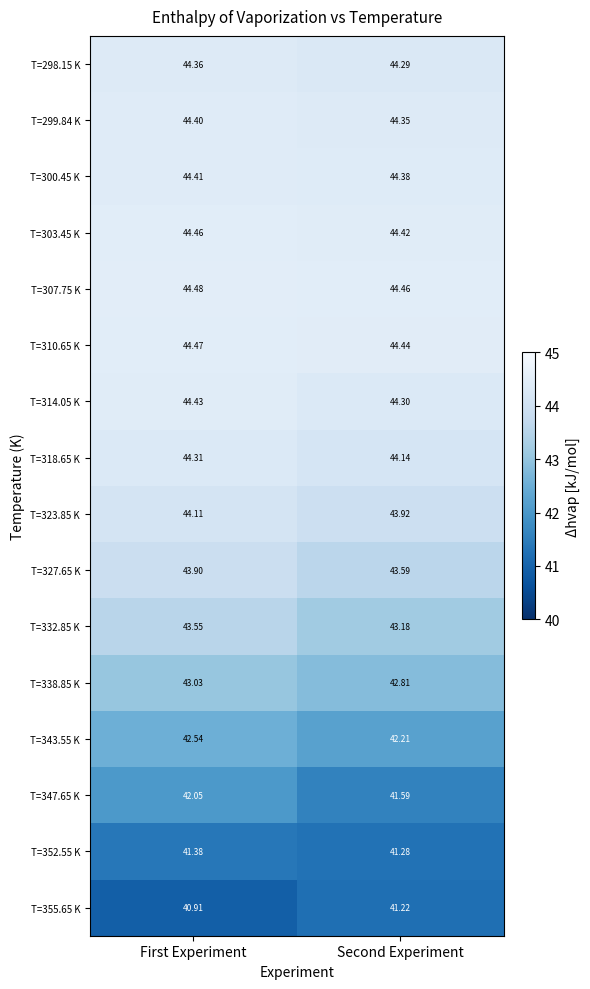

Which category has the highest value across all series?

First Experiment